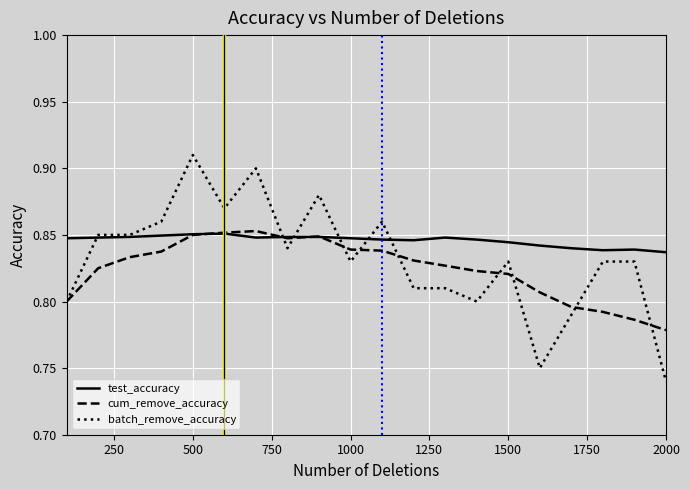

Which series has the widest spread of values?

batch_remove_accuracy